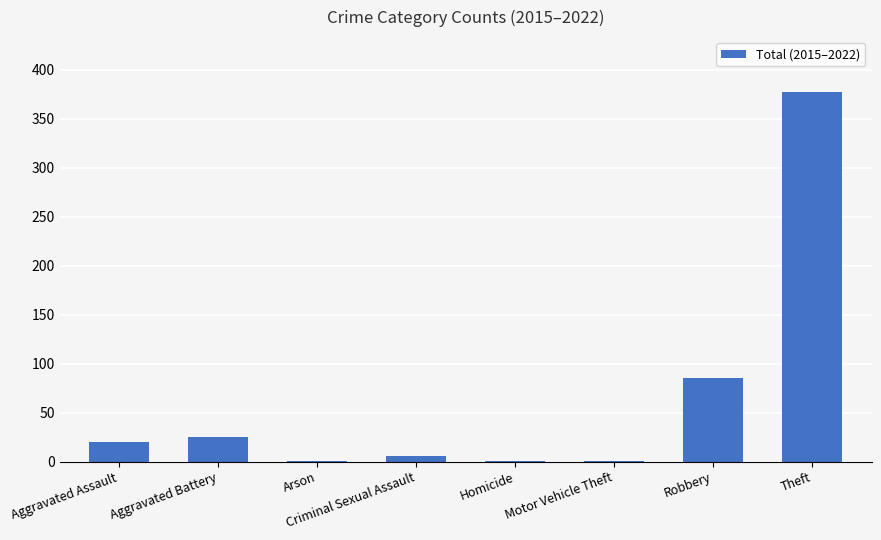

What is the greatest value displayed?

377